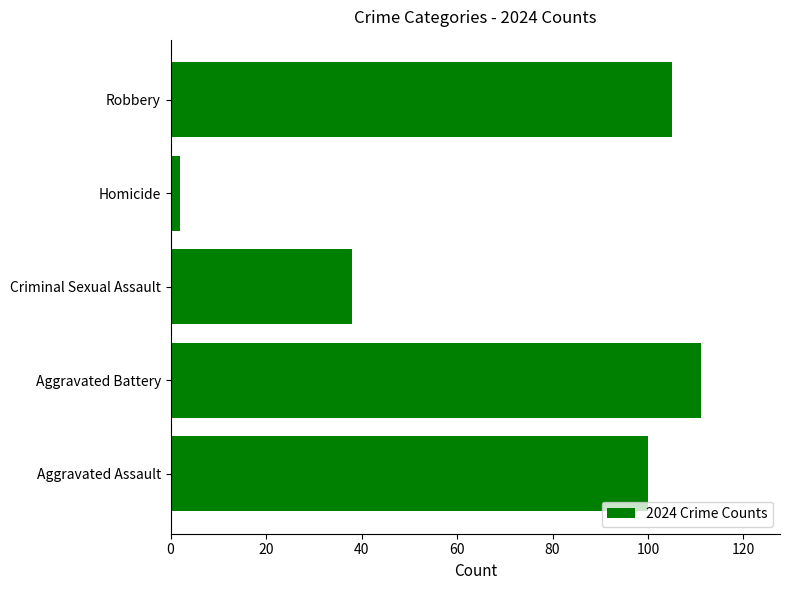

At which label is the value closest to 56?

Criminal Sexual Assault